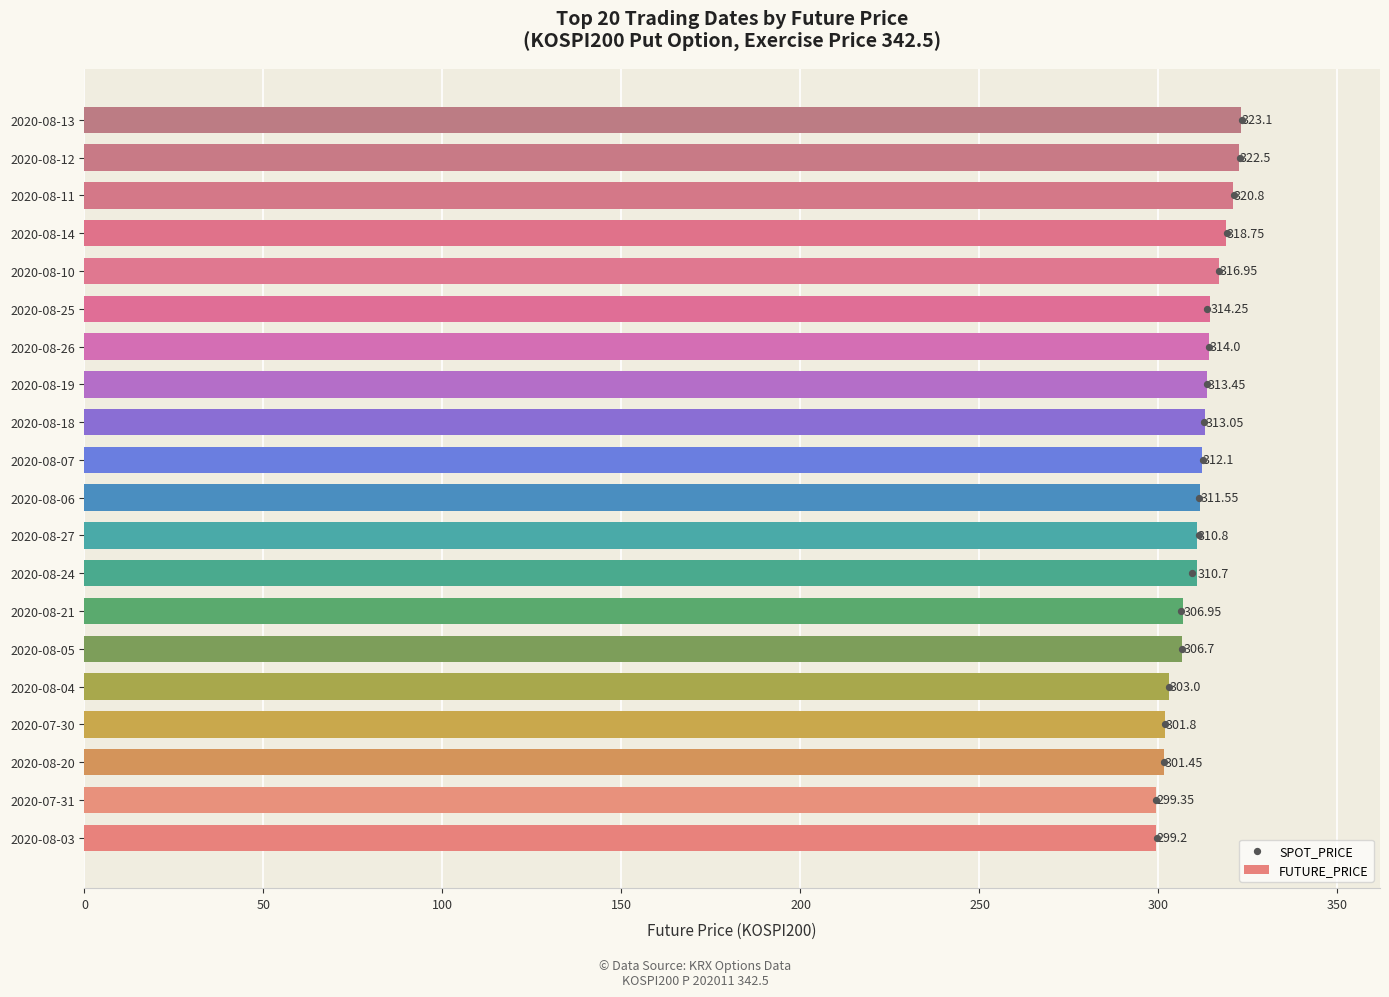

What is the average value of the FUTURE_PRICE series?

311.0